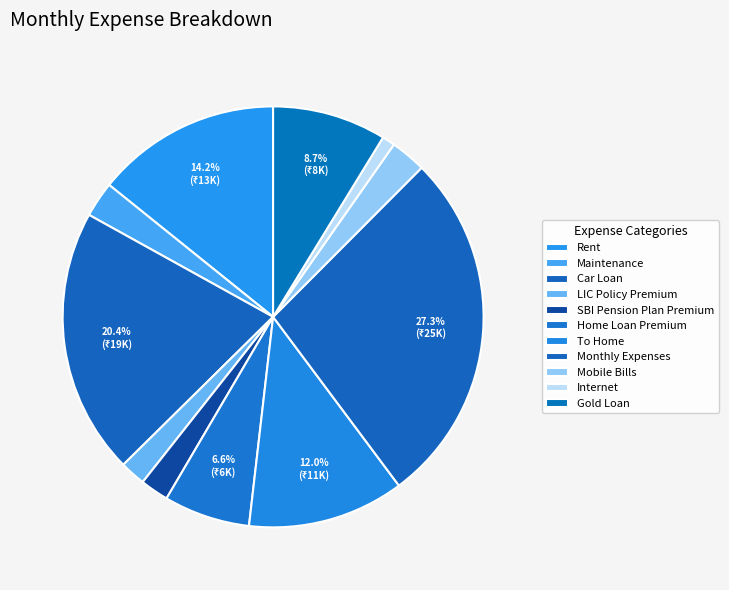

What percentage is the Monthly Expenses slice, to the nearest percent?

27%